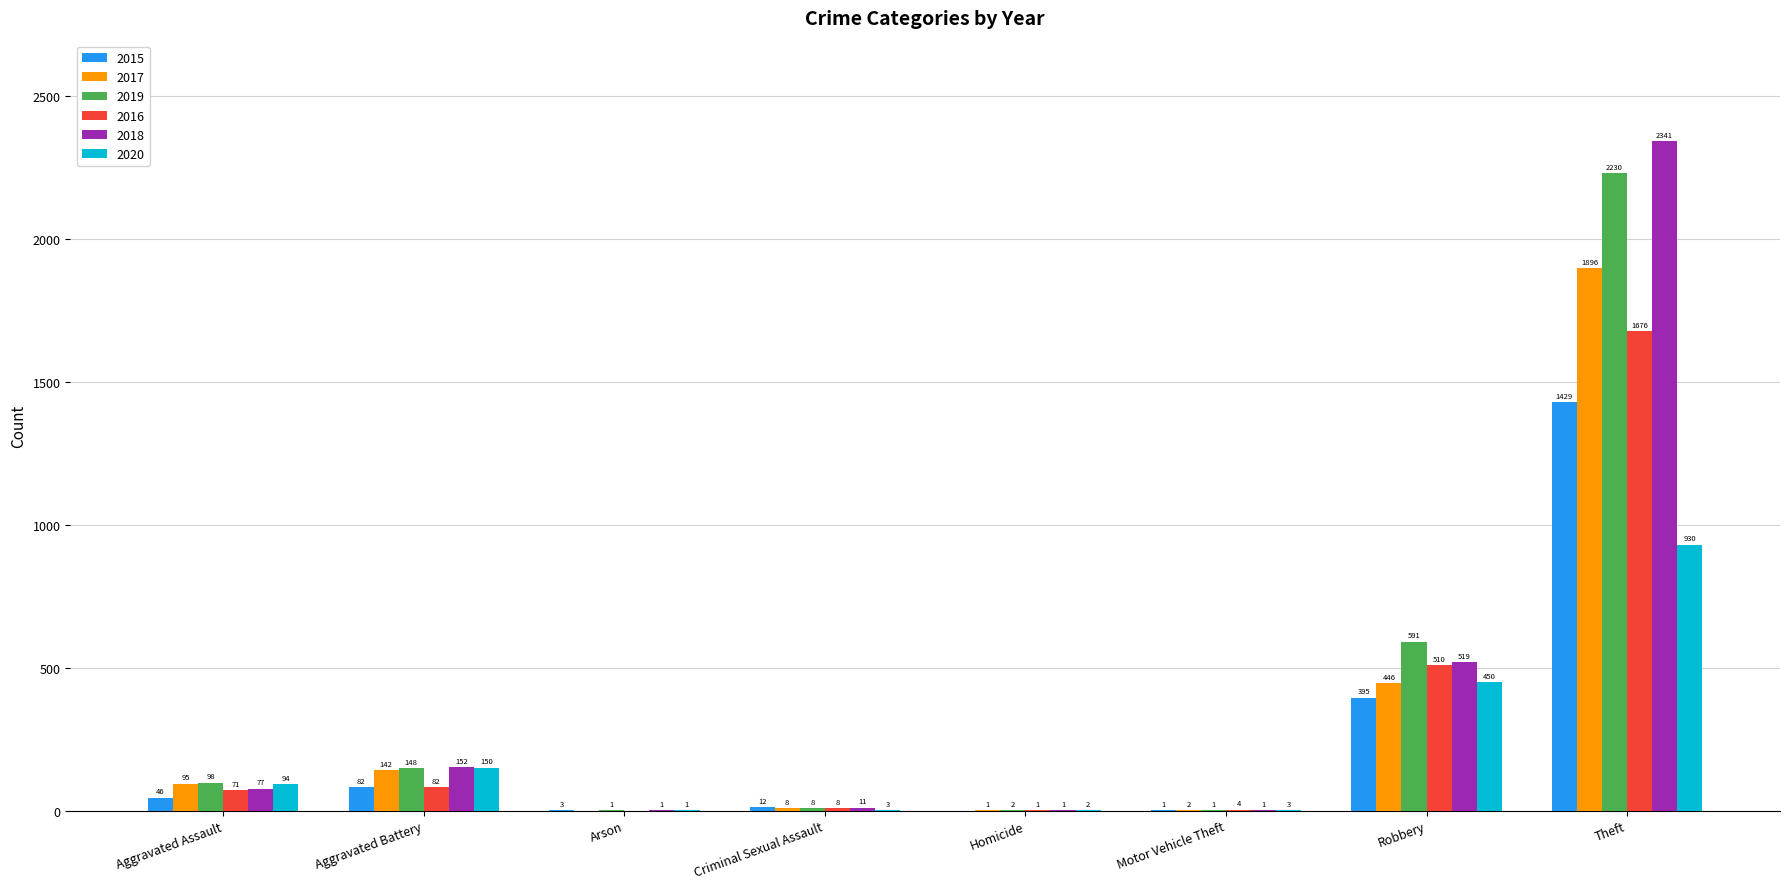

Between Arson and Motor Vehicle Theft, which series saw the biggest shift?

2016